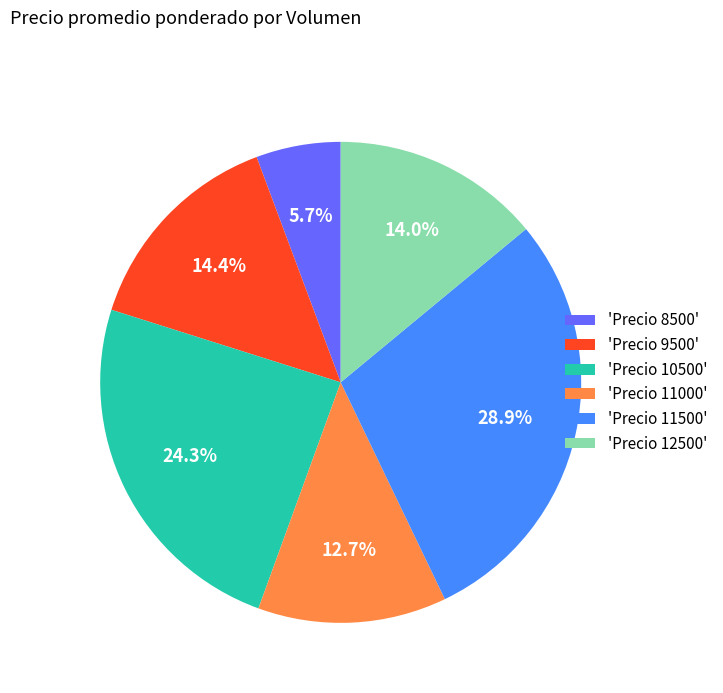

What is the largest slice in the pie chart?

'Precio 11500'